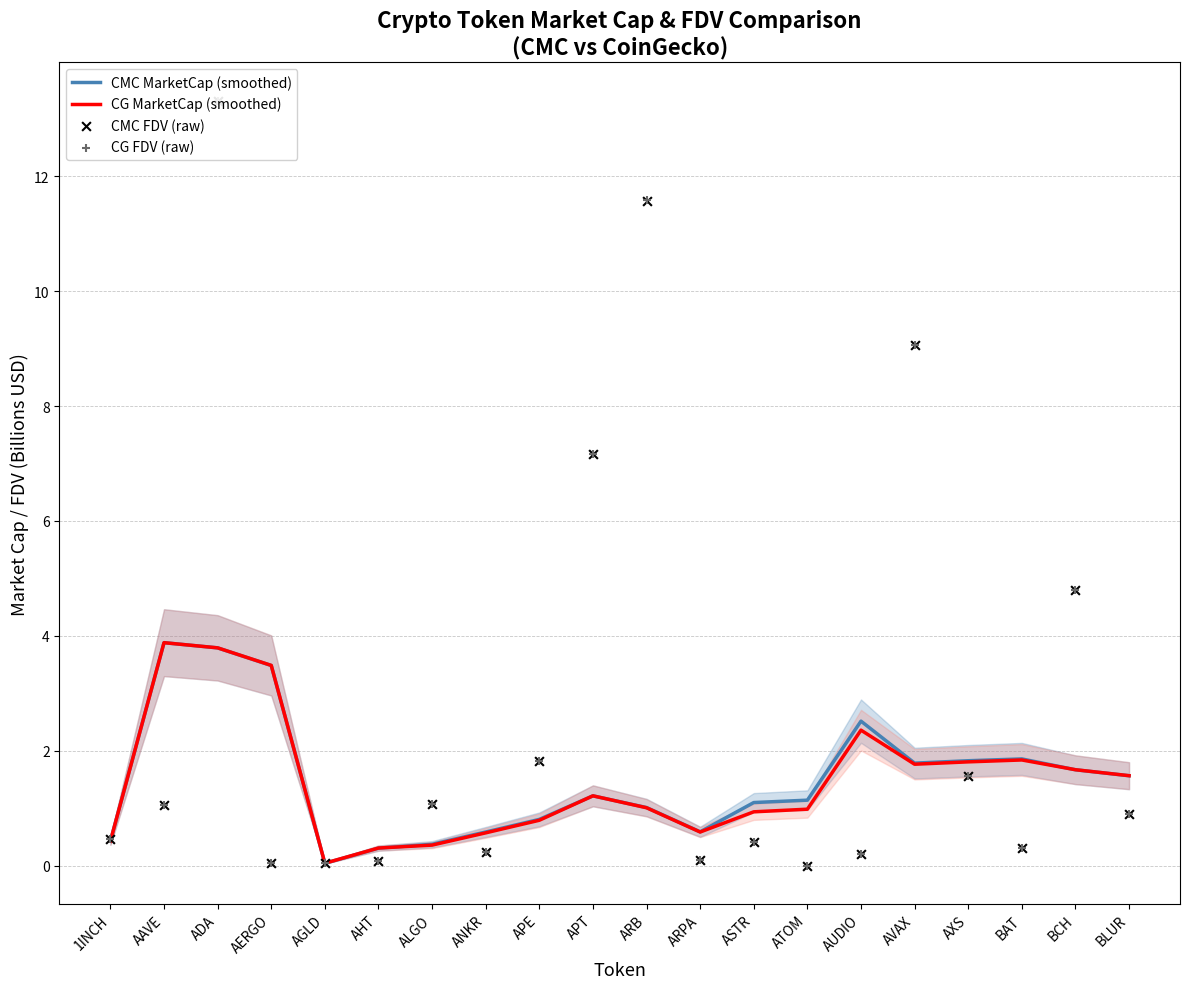

Which series contains the highest Y value?

CMC FDV (raw)